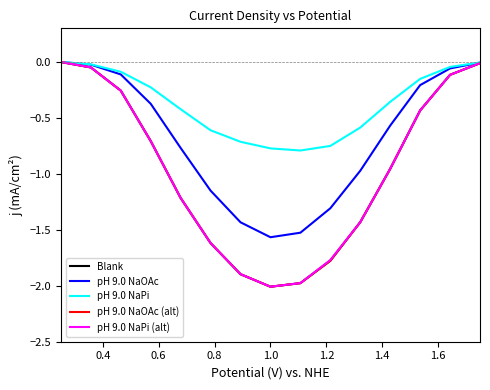

Which category has the lowest value in the Blank series?

1.0